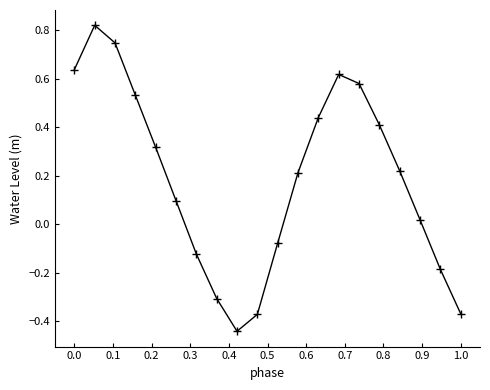

What is the sum of all values?

3.8